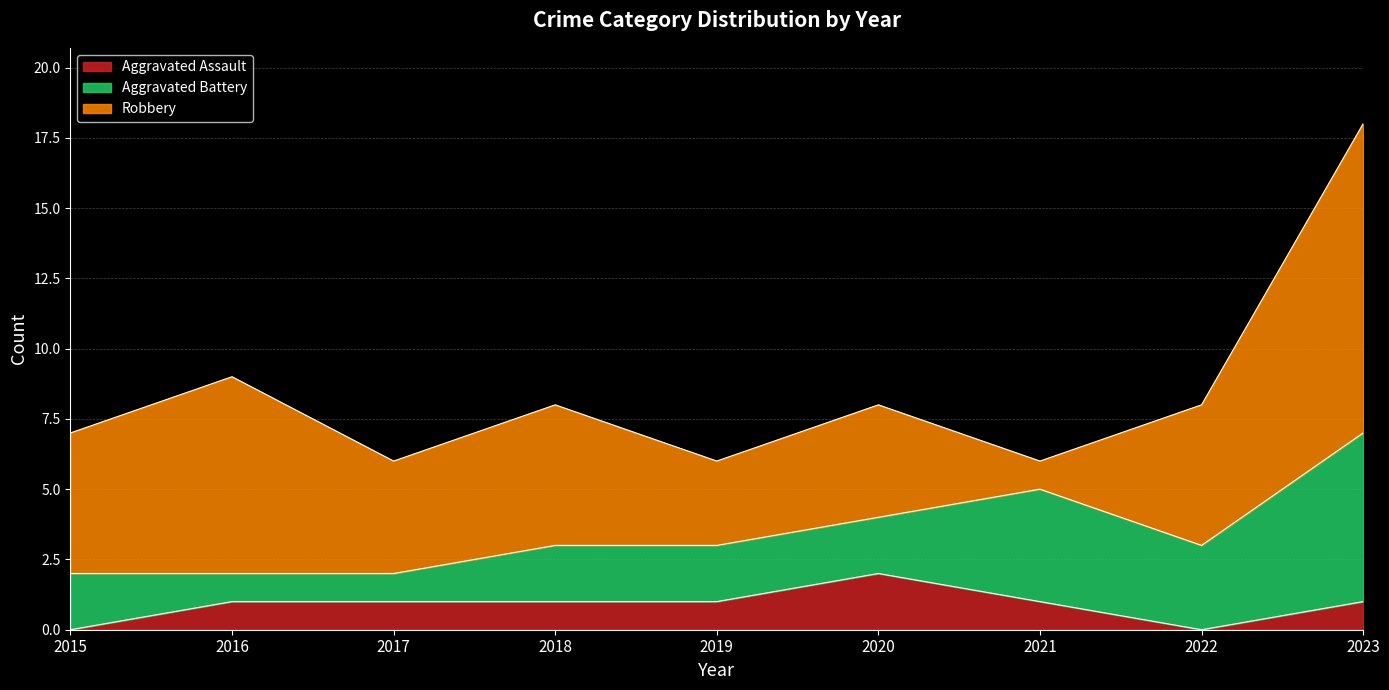

Reading left to right, extract all data points from this chart.

Aggravated Assault: 2015=0	2016=1	2017=1	2018=1	2019=1	2020=2	2021=1	2022=0	2023=1
Aggravated Battery: 2015=2	2016=1	2017=1	2018=2	2019=2	2020=2	2021=4	2022=3	2023=6
Robbery: 2015=5	2016=7	2017=4	2018=5	2019=3	2020=4	2021=1	2022=5	2023=11